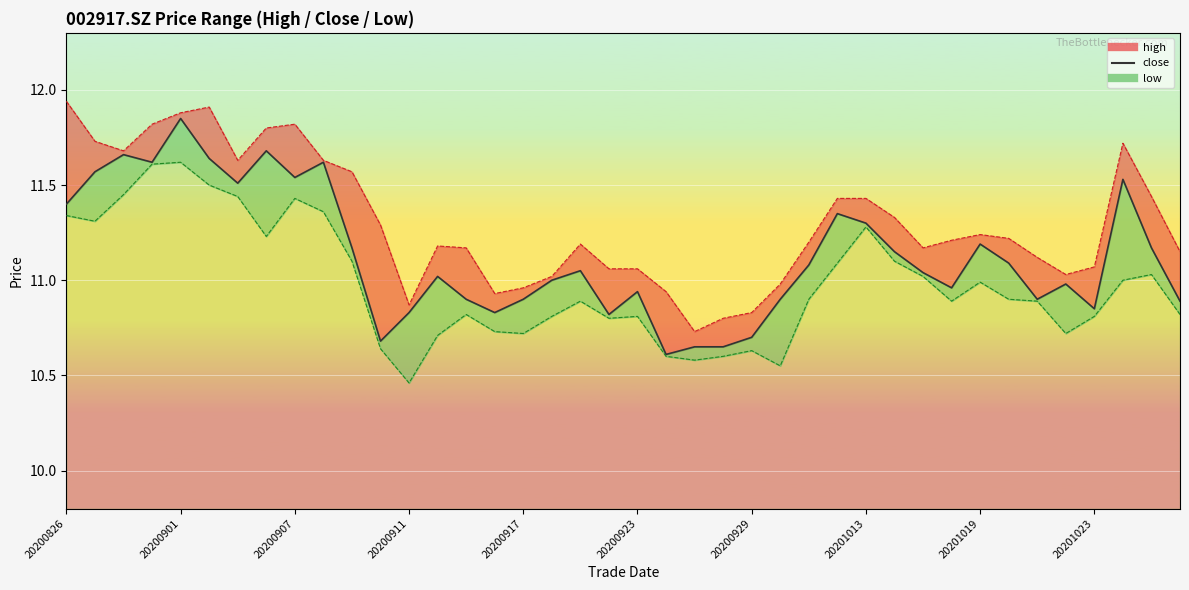

What is the minimum value for high_line?

10.7